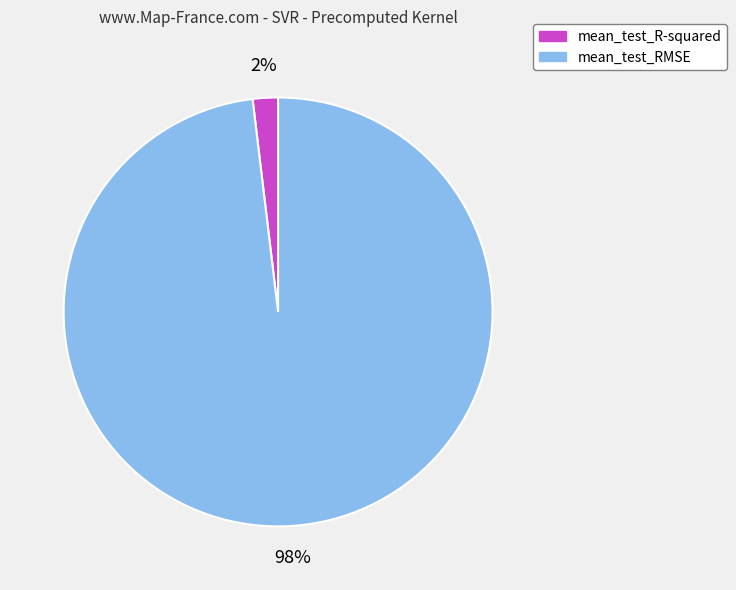

Which category has the smallest portion of the pie?

mean_test_R-squared